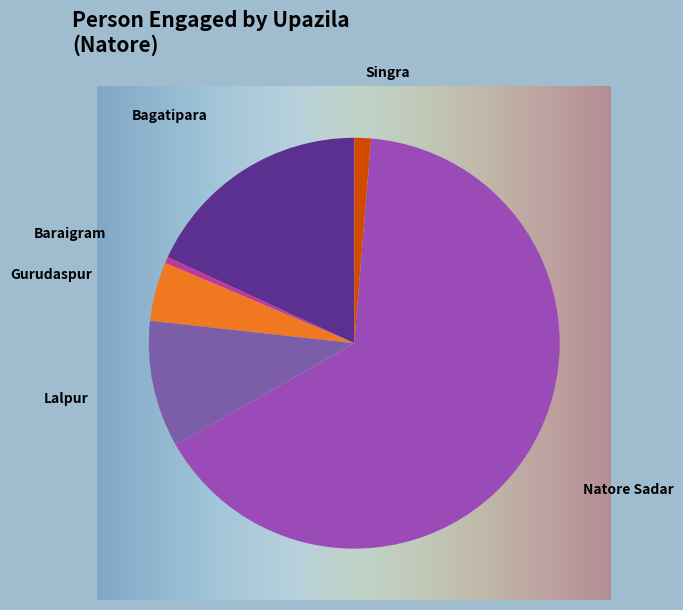

How many segments does this pie chart have?

6